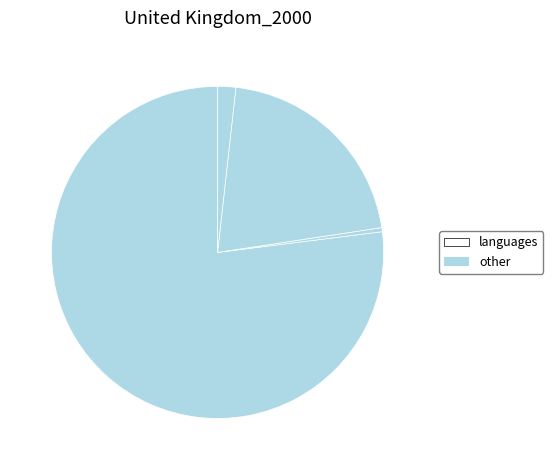

How many slices are in this pie chart?

4